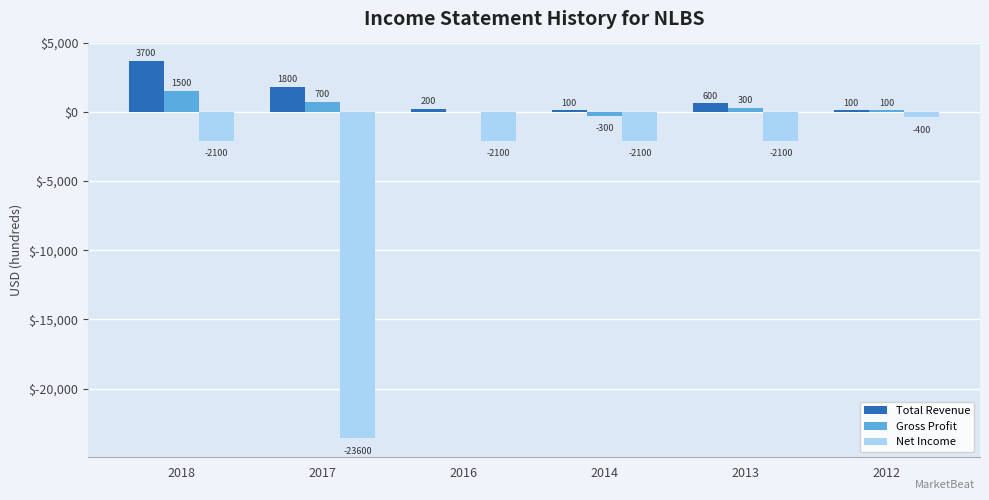

Which series changed the most between 2014 and 2012?

Net Income